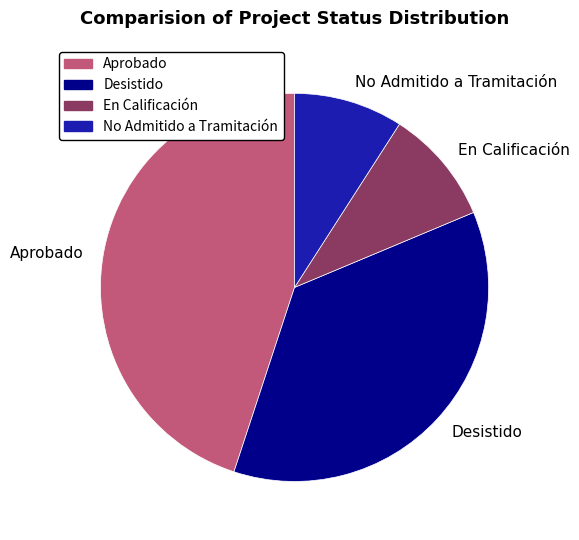

Is it true that En Calificación is 23% of the pie?

False